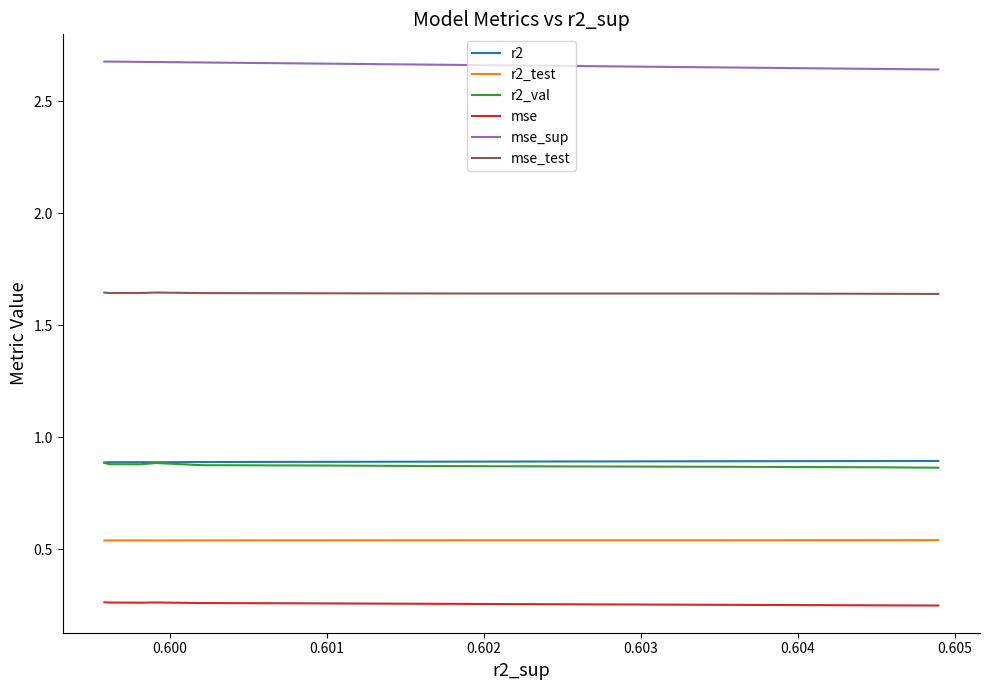

What is the average value of the mse series?

0.3